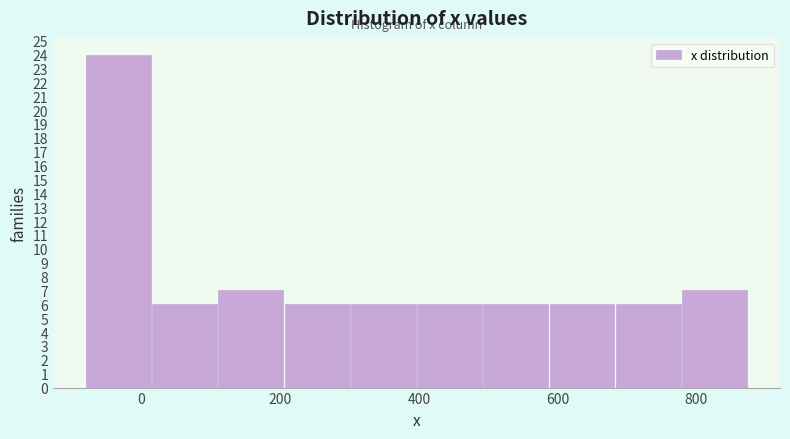

What is the height of the bar covering -80 to 20 on the x-axis? Neither the bar edges nor the heights are printed on the chart, so give them approximately, as read against the axes.

24